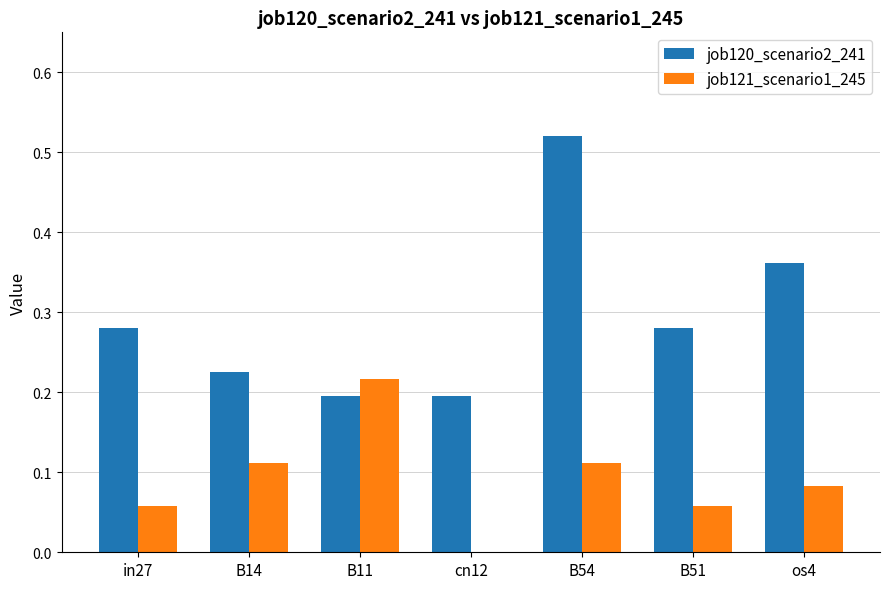

Is it true that job120_scenario2_241 equals 0.1 at cn12?

False